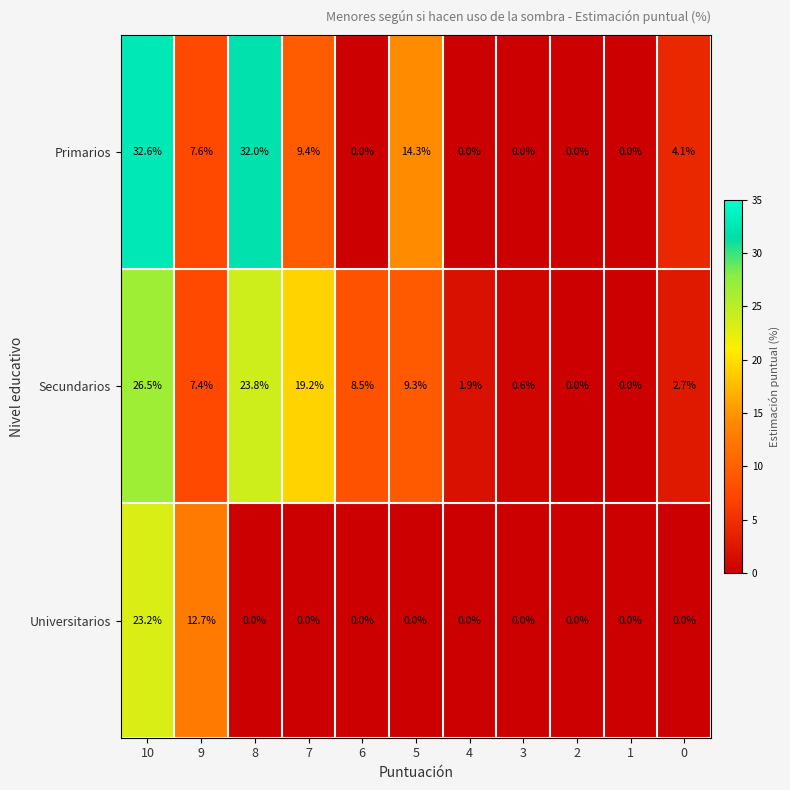

The Secundarios series shows 14.8 at 8. True or false?

False